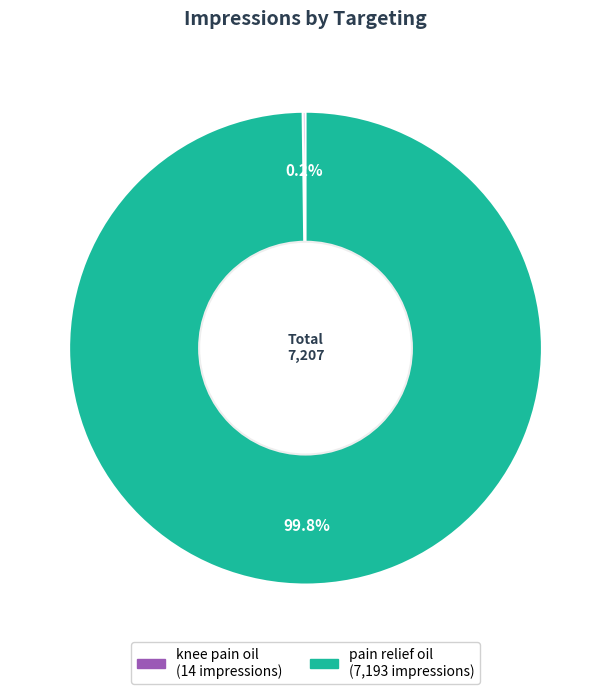

Is there a majority slice in this chart?

Yes